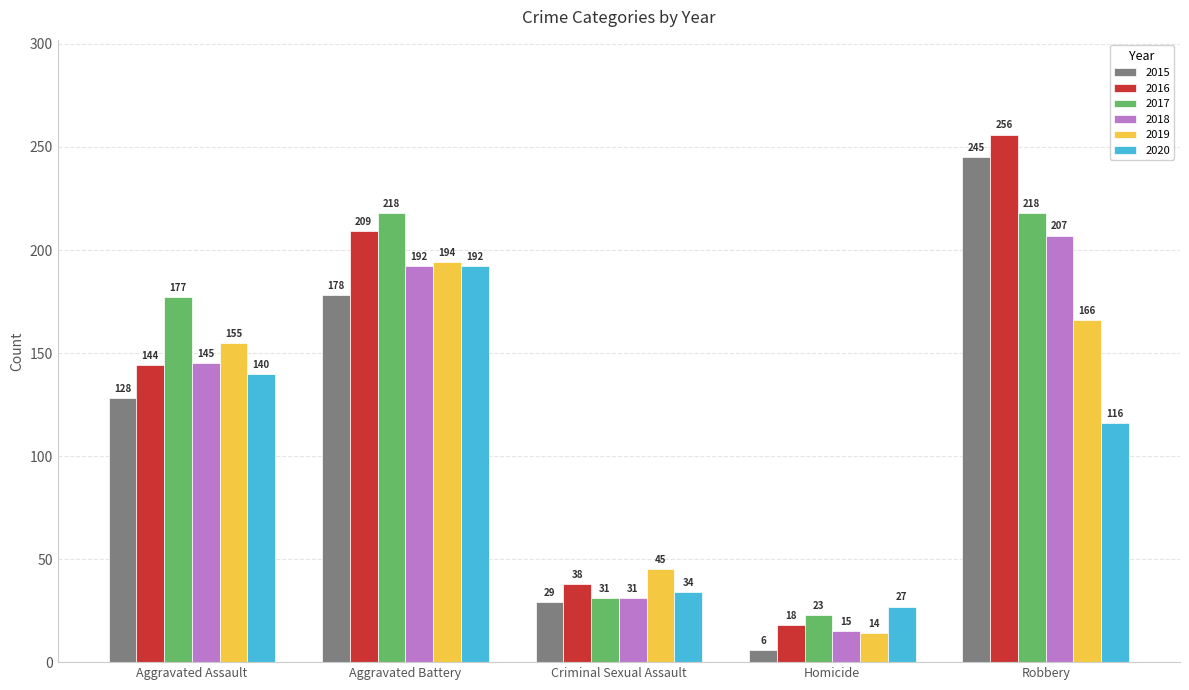

What is the average value of the 2015 series?

117